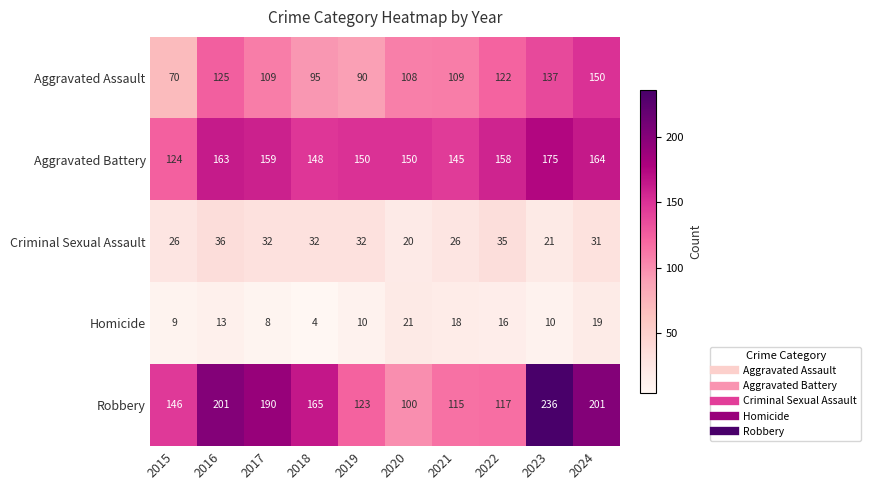

What is the sum of all Homicide values?

128